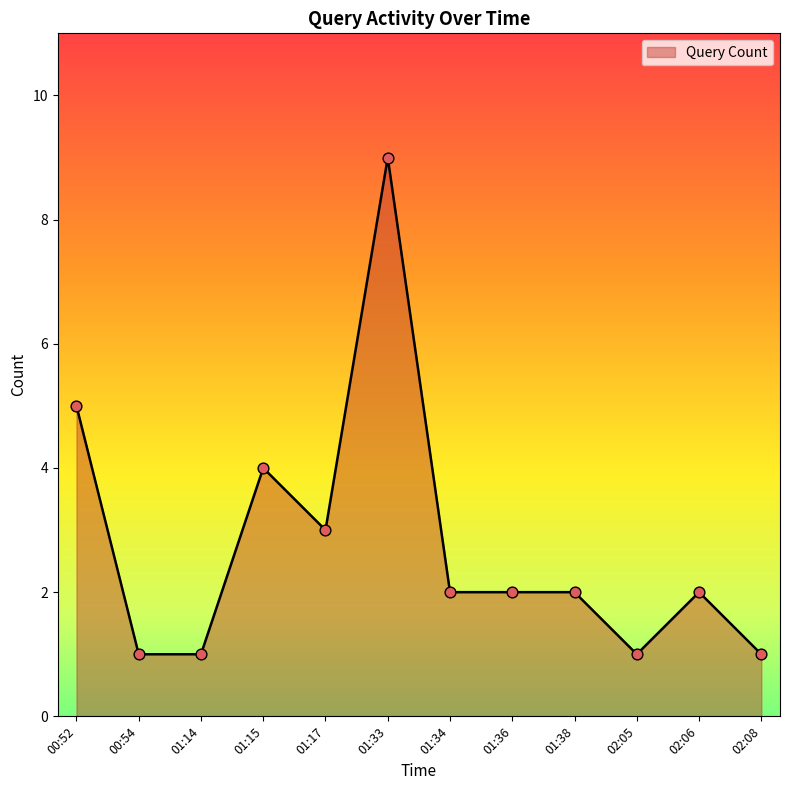

What is the ratio of the value at 02:05 to the value at 02:08?

1.0